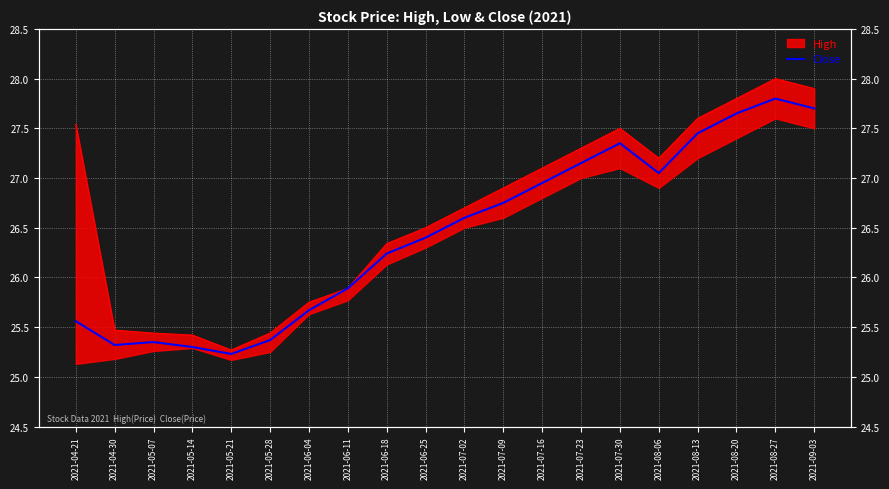

Rank the categories by value from highest to lowest.

2021-08-27, 2021-09-03, 2021-08-20, 2021-08-13, 2021-07-30, 2021-07-23, 2021-08-06, 2021-07-16, 2021-07-09, 2021-07-02, 2021-06-25, 2021-06-18, 2021-06-11, 2021-06-04, 2021-04-21, 2021-05-28, 2021-05-07, 2021-04-30, 2021-05-14, 2021-05-21